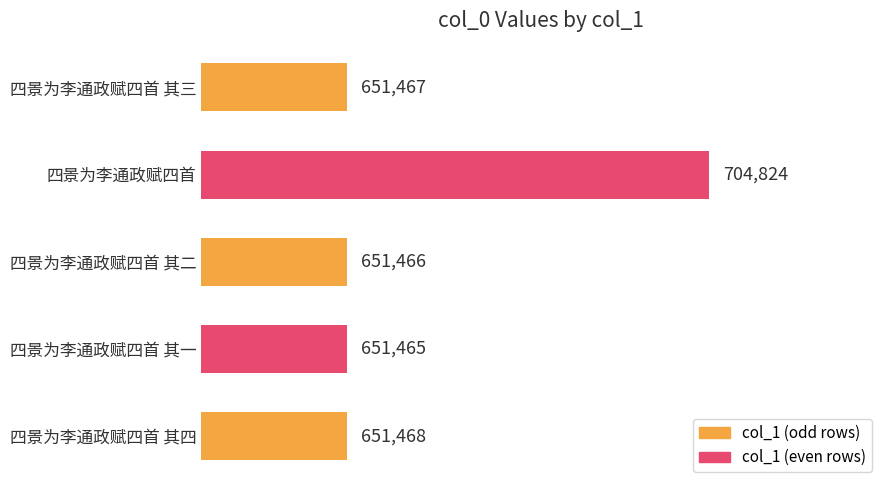

Reading bottom to top, transcribe all the data shown in this chart.

651468	651465	651466	704824	651467